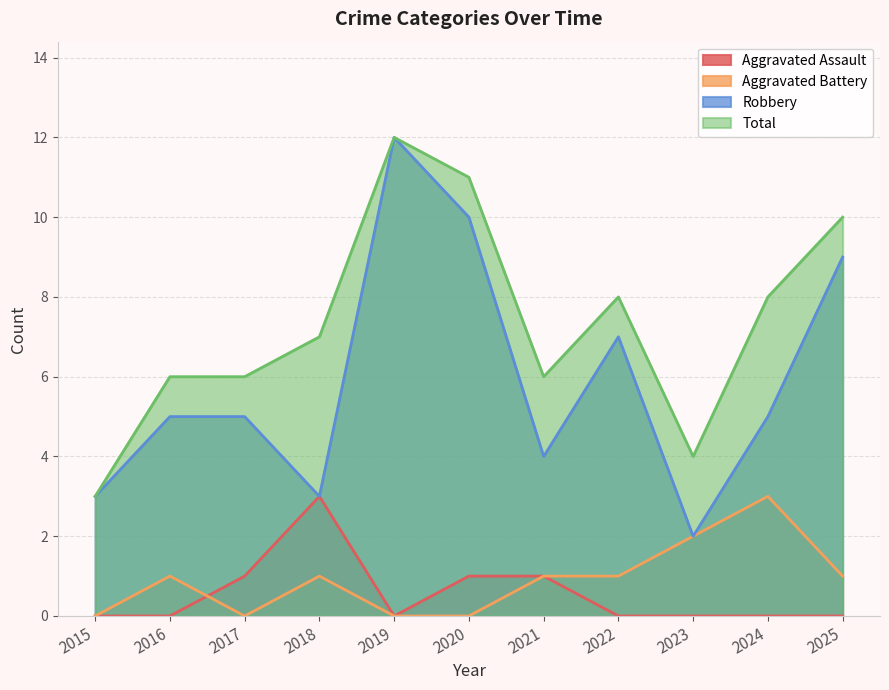

Between 2017 and 2023, which series saw the biggest shift?

Robbery